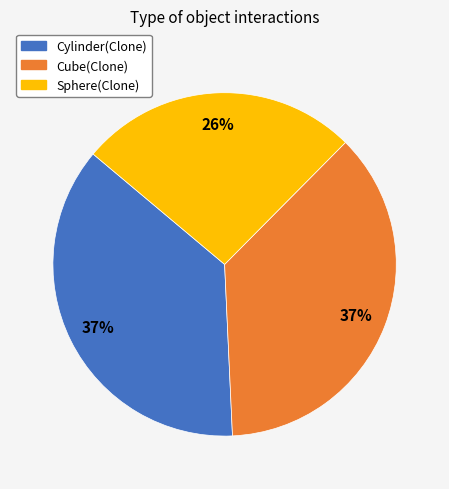

True or false: Sphere(Clone) accounts for 26% of the total.

True